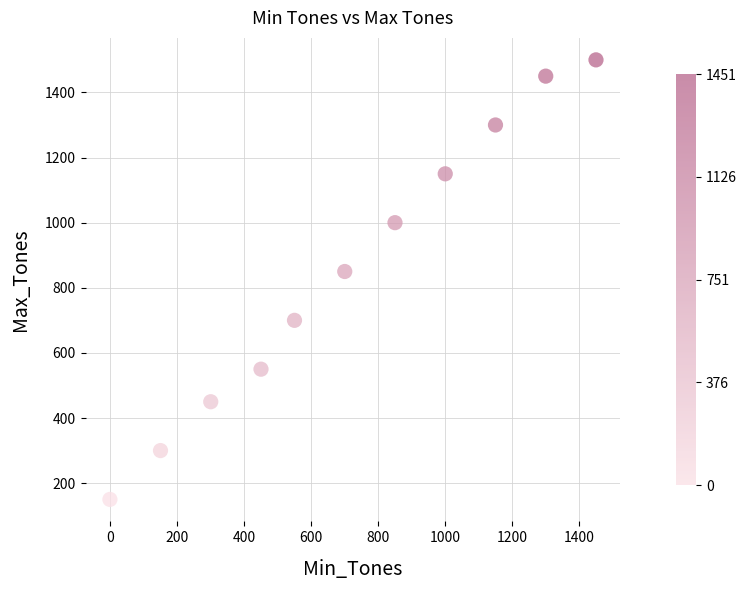

What is the range of X values (max minus min)?

1451